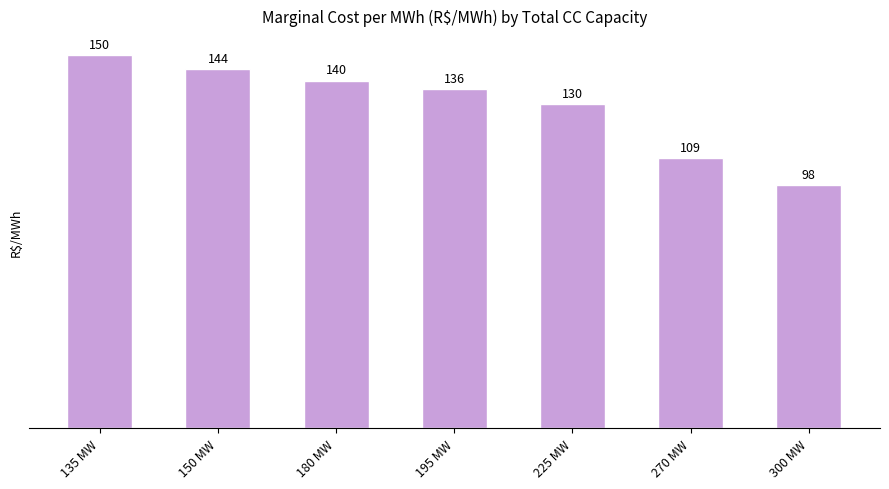

Rank the categories by value from highest to lowest.

135 MW, 150 MW, 180 MW, 195 MW, 225 MW, 270 MW, 300 MW